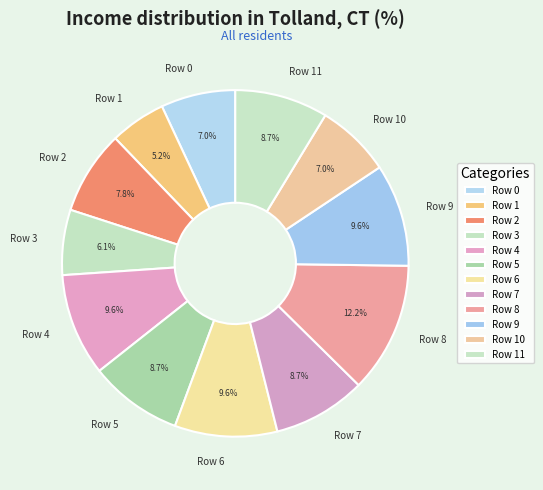

Count the number of slices in the pie.

12